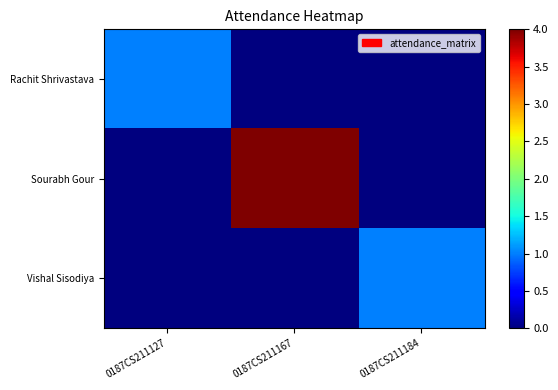

Reading right to left, list all the values displayed in this chart.

Rachit Shrivastava: 0187CS211184=0	0187CS211167=0	0187CS211127=1
Sourabh Gour: 0187CS211184=0	0187CS211167=4	0187CS211127=0
Vishal Sisodiya: 0187CS211184=1	0187CS211167=0	0187CS211127=0